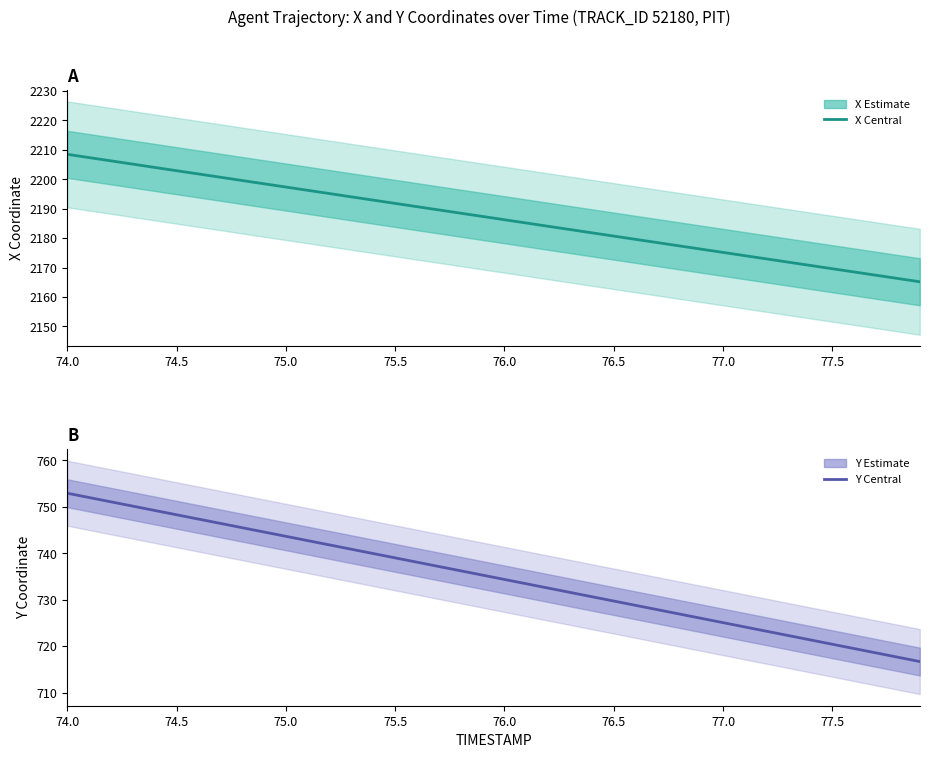

True or false: Y (central) and X (central) cross at least once.

False